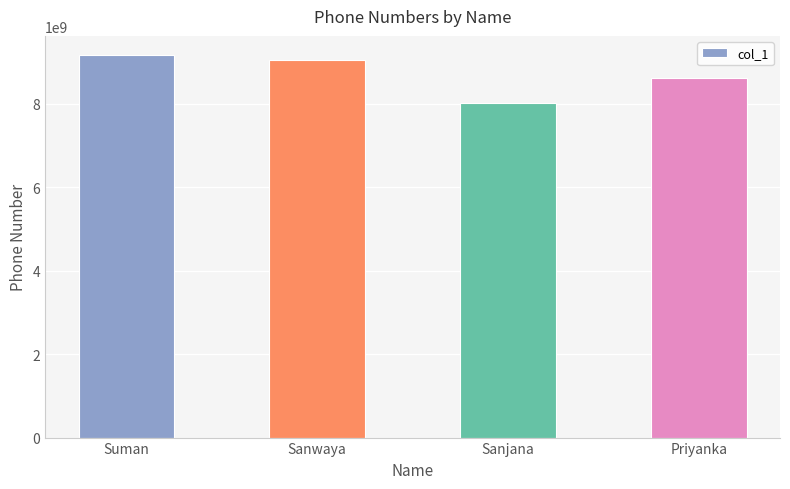

How many values are between 8622063430 and 9163149163?

3